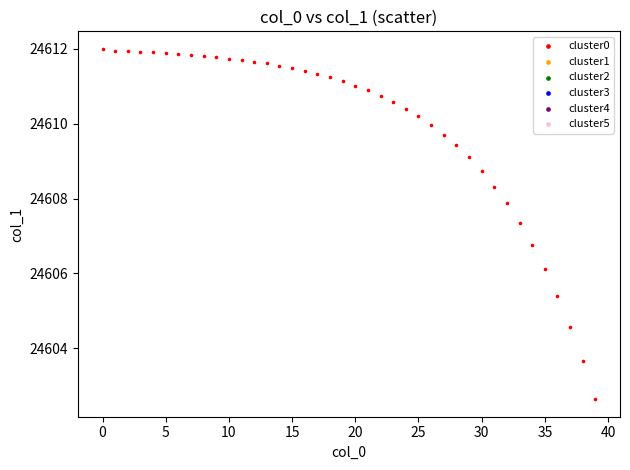

What Y value in the scatter plot is closest to 24607?

24606.8